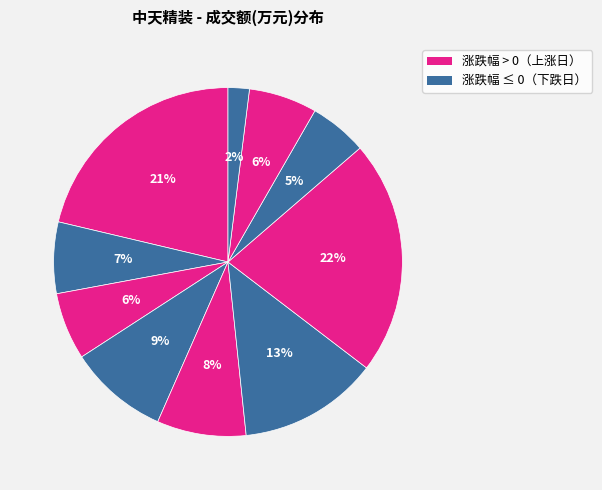

How many segments does this pie chart have?

10